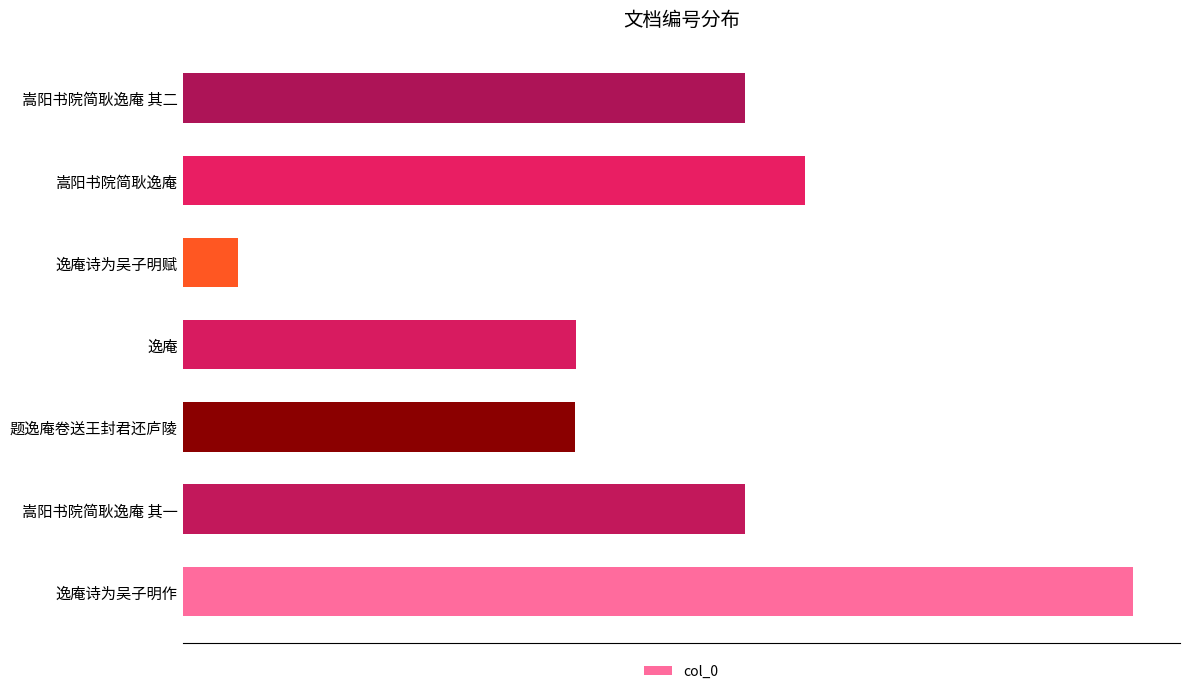

Does the chart contain any negative values?

No